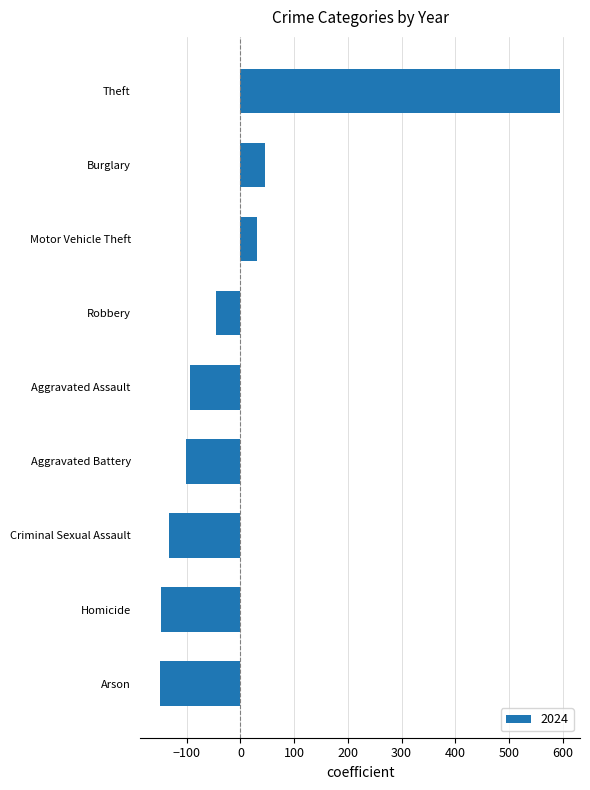

What is the change in value from Aggravated Assault to Robbery?

+49.7